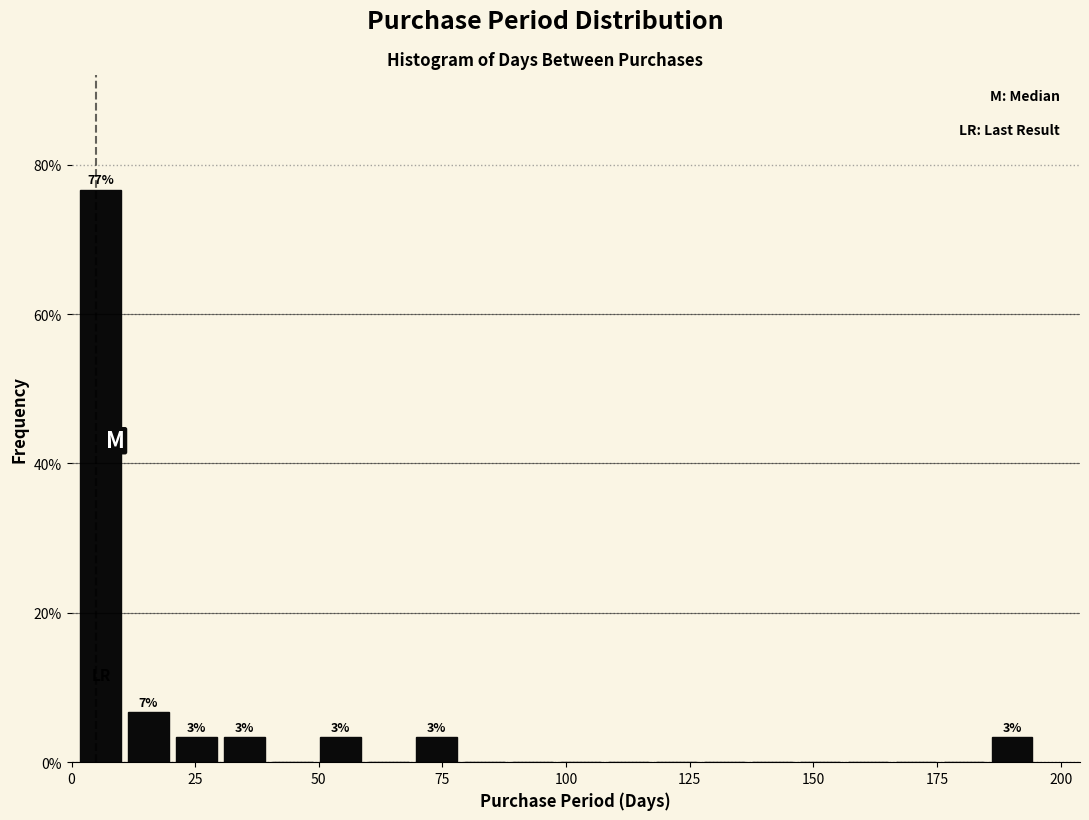

Around what value on the x-axis is the tallest bar? Give the approximate position of its centre, as read against the axis.

5